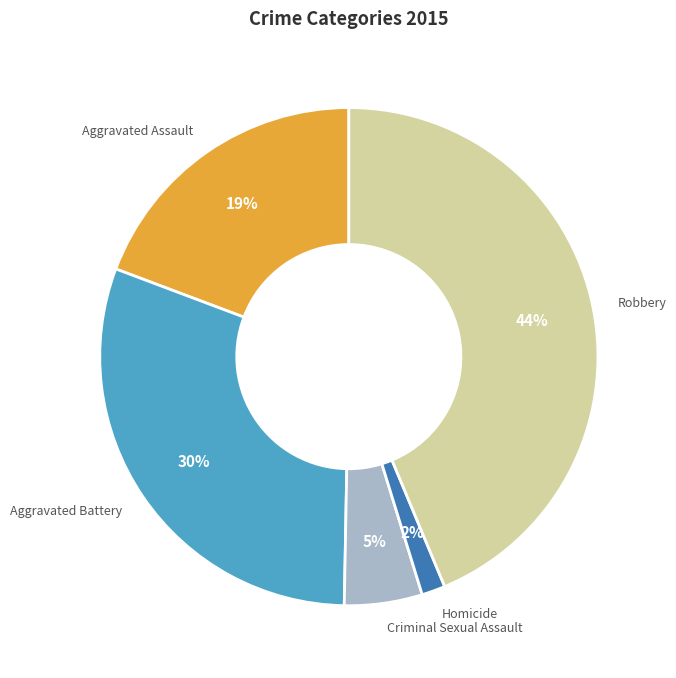

Approximately how many times larger is the value at Criminal Sexual Assault compared to Robbery?

0.1